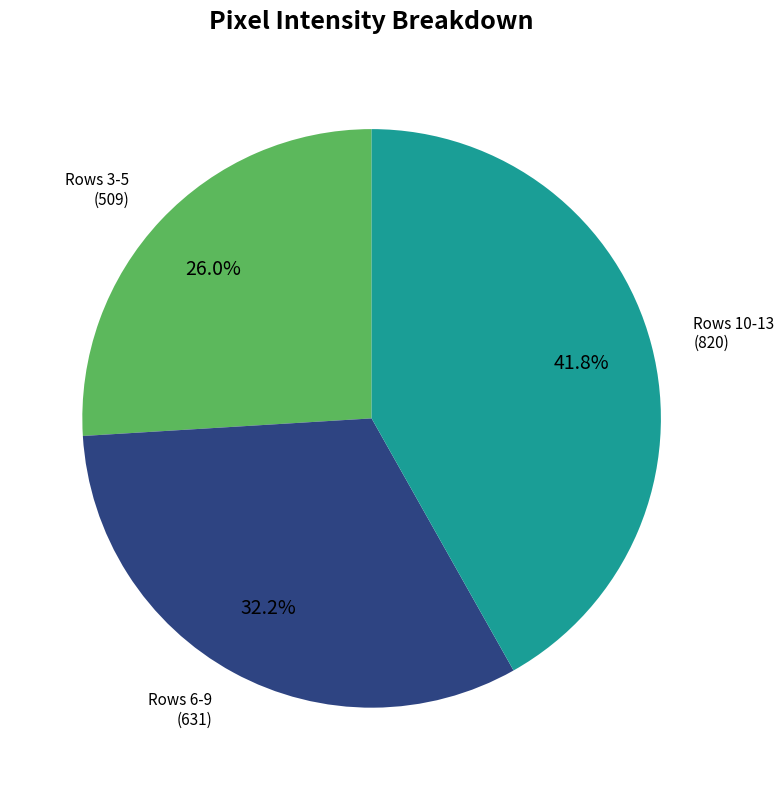

How many slices are in this pie chart?

3